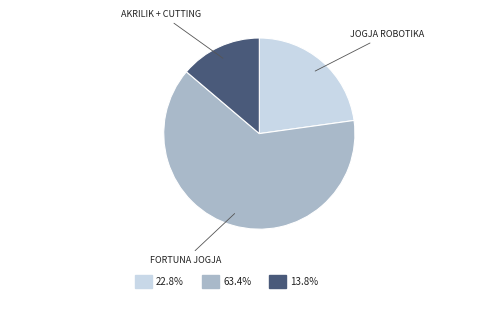

Is there a majority slice in this chart?

Yes